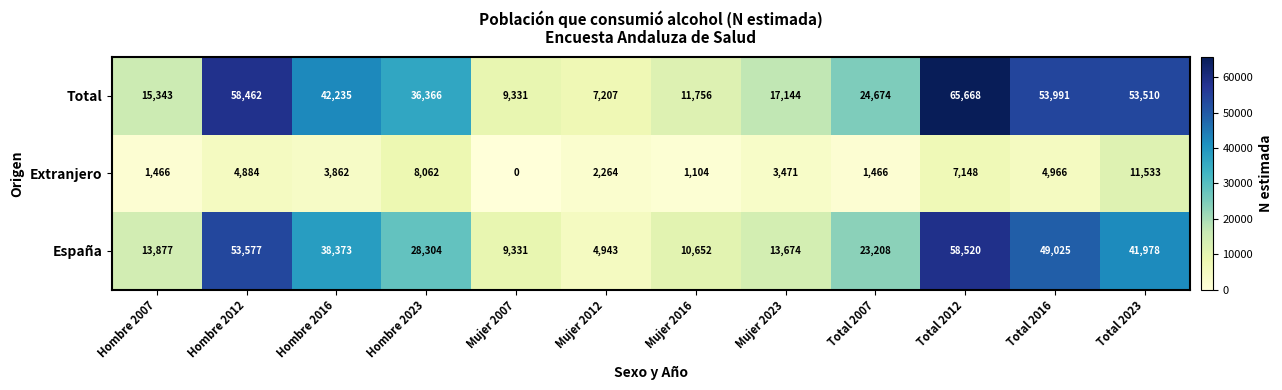

The value of Total at Hombre 2007 is 26503. True or false?

False